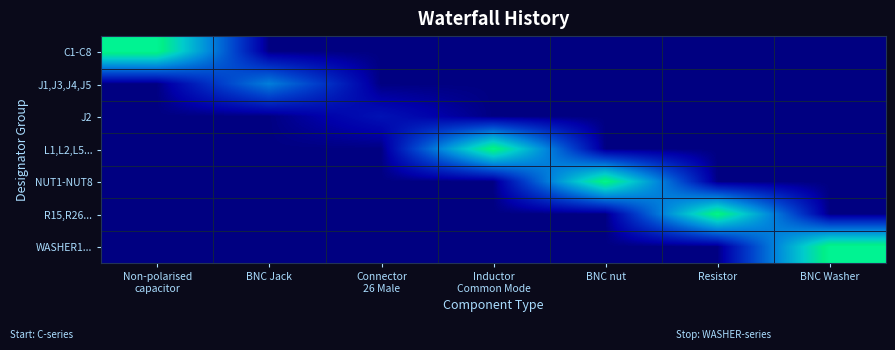

Reading left to right, transcribe all the data shown in this chart.

C1-C8: Non-polarised
capacitor=8	BNC Jack=0	Connector
26 Male=0	Inductor
Common Mode=0	BNC nut=0	Resistor=0	BNC Washer=0
J1,J3,J4,J5: Non-polarised
capacitor=0	BNC Jack=4	Connector
26 Male=0	Inductor
Common Mode=0	BNC nut=0	Resistor=0	BNC Washer=0
J2: Non-polarised
capacitor=0	BNC Jack=0	Connector
26 Male=1	Inductor
Common Mode=0	BNC nut=0	Resistor=0	BNC Washer=0
L1,L2,L5...: Non-polarised
capacitor=0	BNC Jack=0	Connector
26 Male=0	Inductor
Common Mode=8	BNC nut=0	Resistor=0	BNC Washer=0
NUT1-NUT8: Non-polarised
capacitor=0	BNC Jack=0	Connector
26 Male=0	Inductor
Common Mode=0	BNC nut=8	Resistor=0	BNC Washer=0
R15,R26...: Non-polarised
capacitor=0	BNC Jack=0	Connector
26 Male=0	Inductor
Common Mode=0	BNC nut=0	Resistor=8	BNC Washer=0
WASHER1...: Non-polarised
capacitor=0	BNC Jack=0	Connector
26 Male=0	Inductor
Common Mode=0	BNC nut=0	Resistor=0	BNC Washer=8